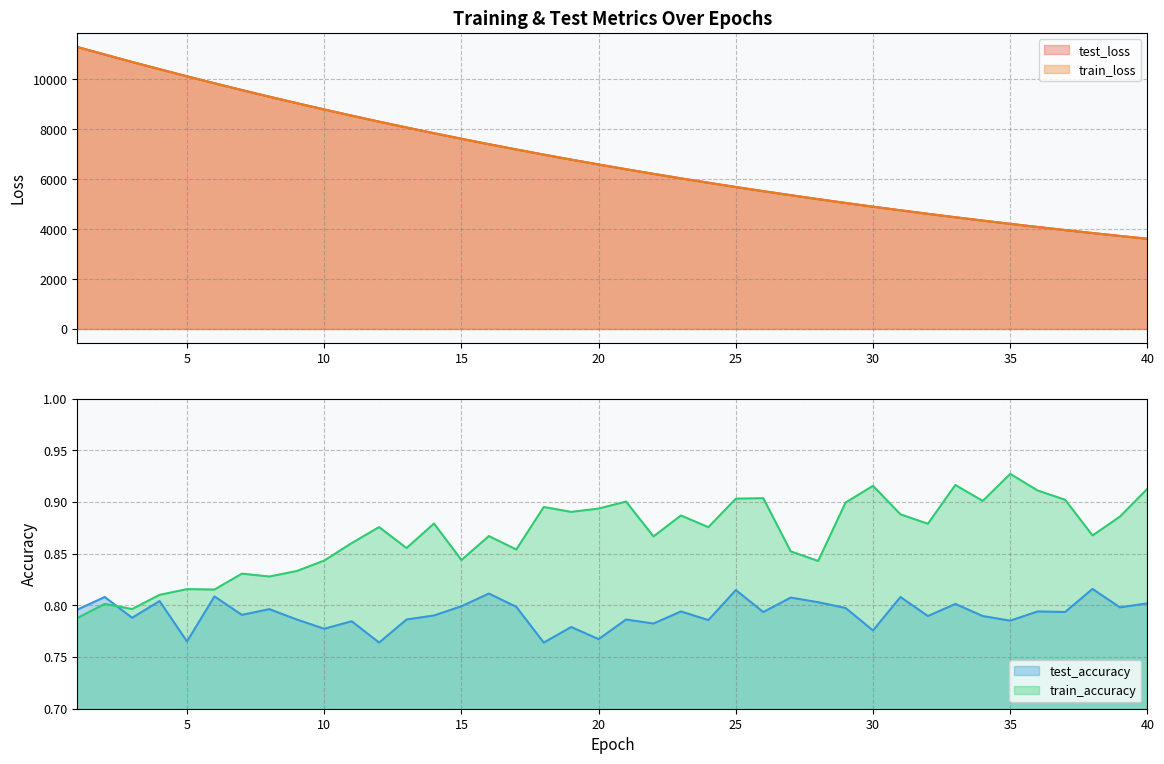

The value of test_loss at 28 is 5204.8. True or false?

True